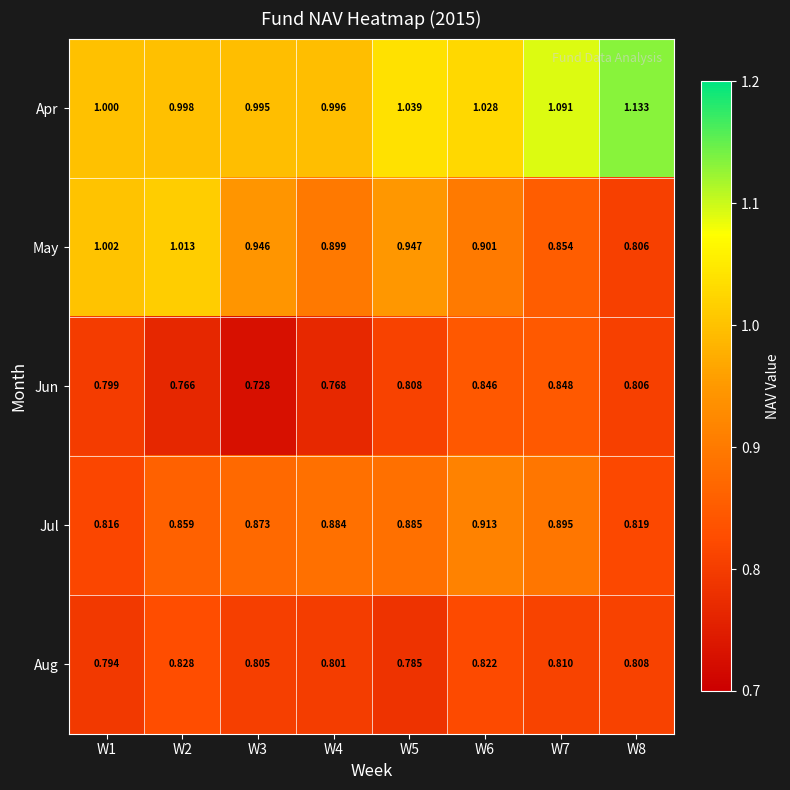

Which series changed the most between W3 and W5?

Jun